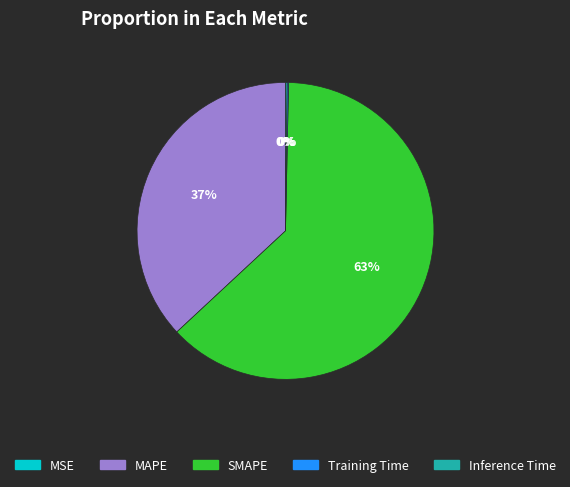

The SMAPE slice represents 63% of the pie. True or false?

True